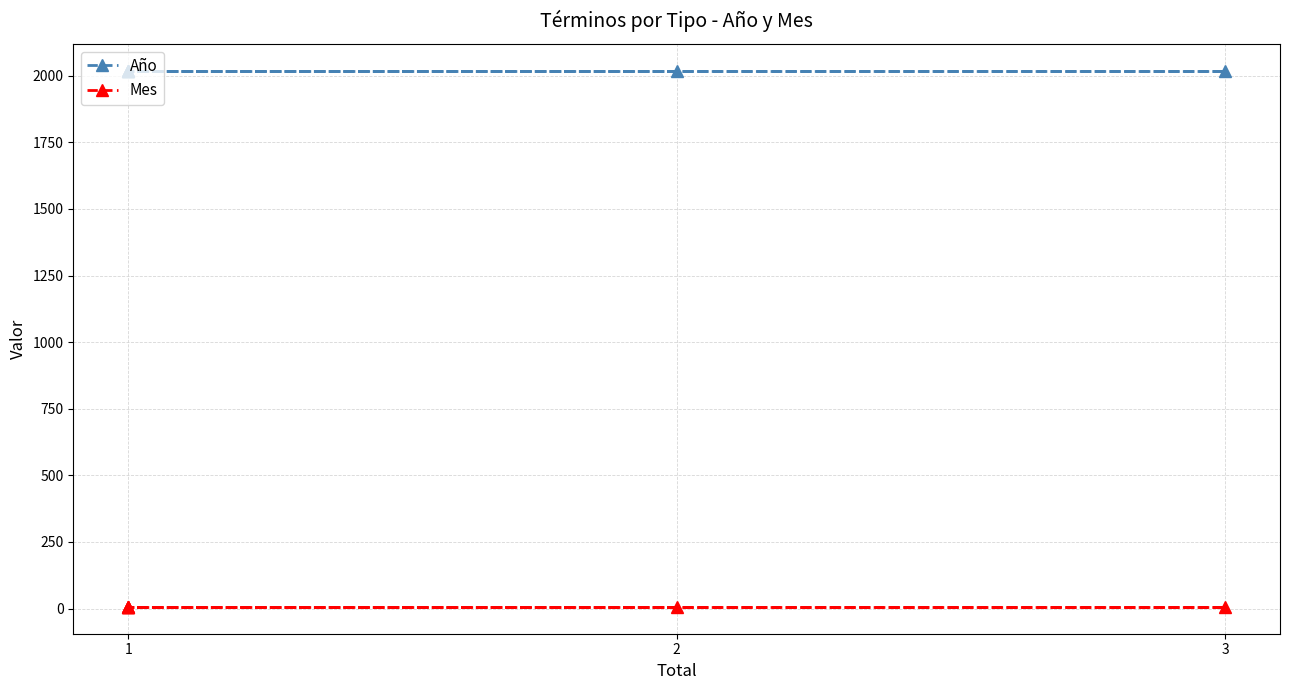

At which category is the sum across all series the highest?

2